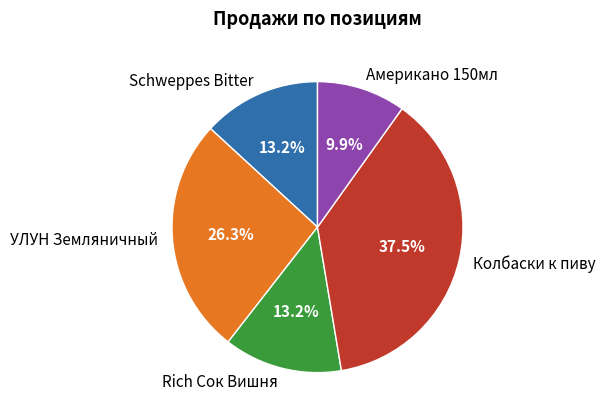

What percentage do УЛУН Земляничный and Американо 150мл together represent?

36.2%